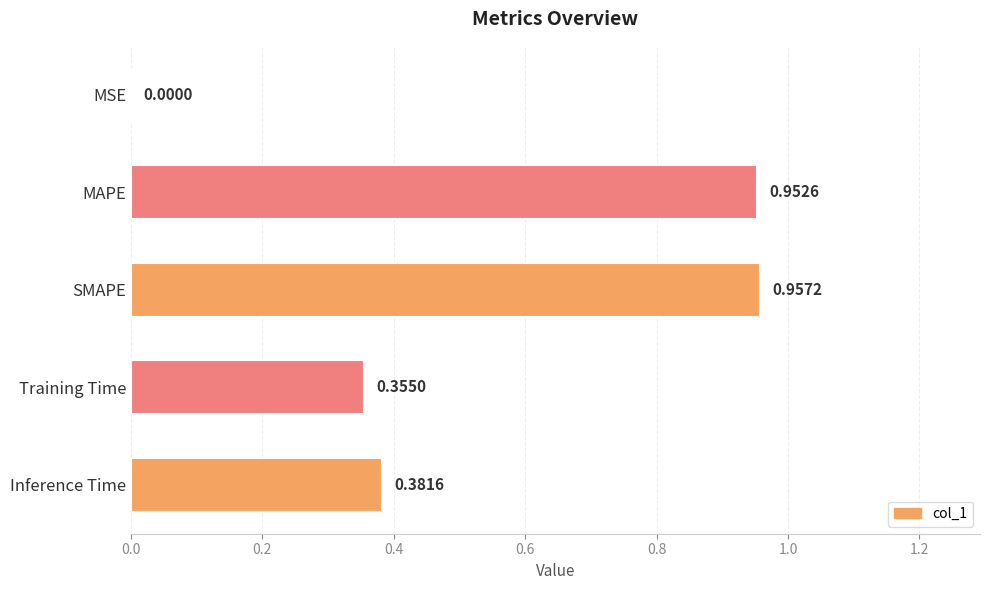

Where is the data nearest to the value 0?

MSE